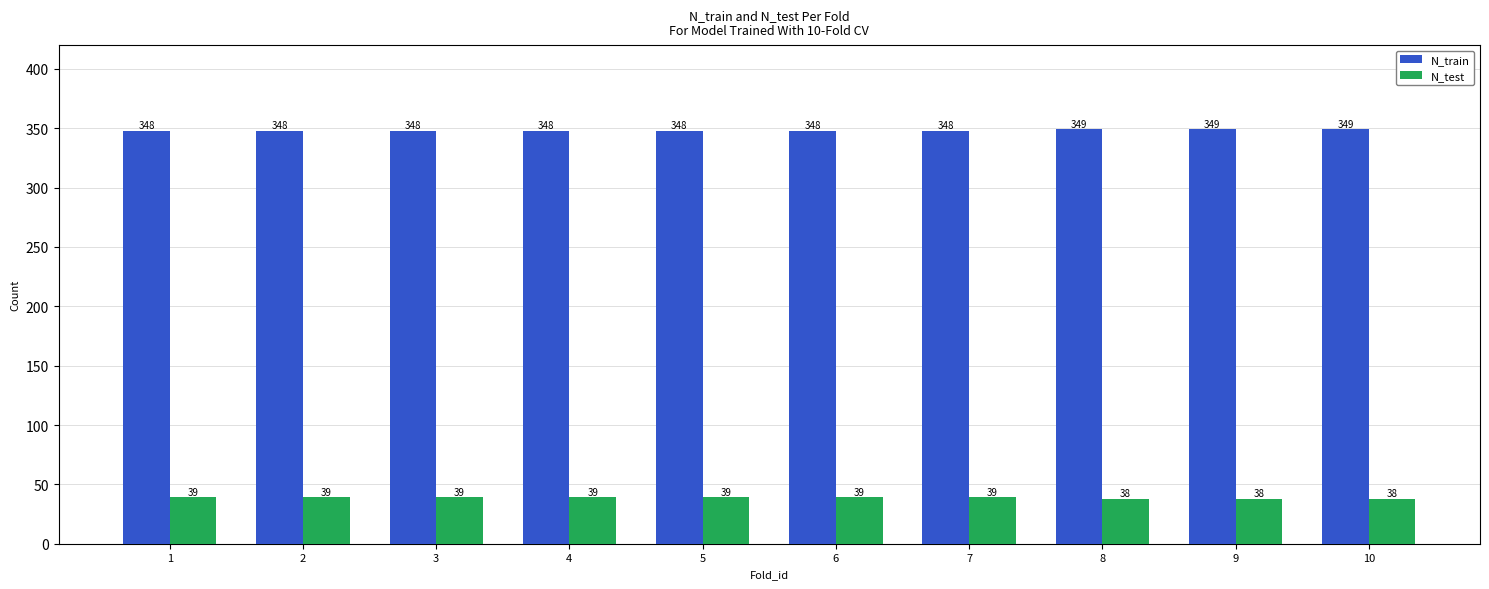

The value of N_test at 10 is 53. True or false?

False